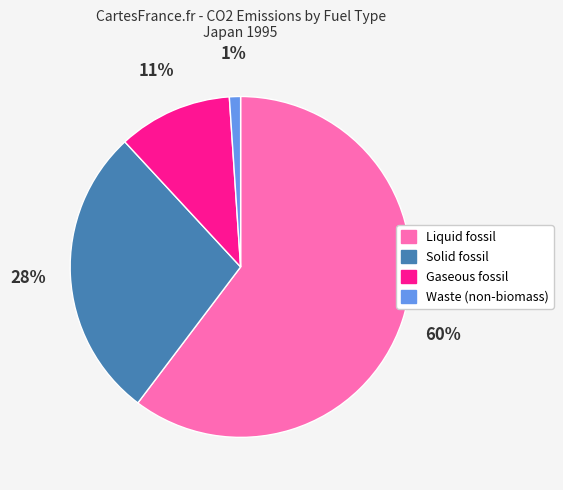

To the nearest percent, what is the combined percentage of Liquid fossil and Solid fossil?

88%